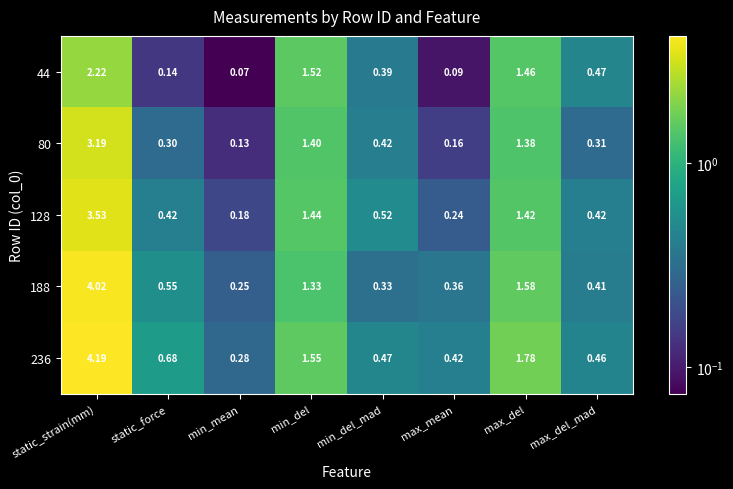

Which series has the largest total across all categories?

236